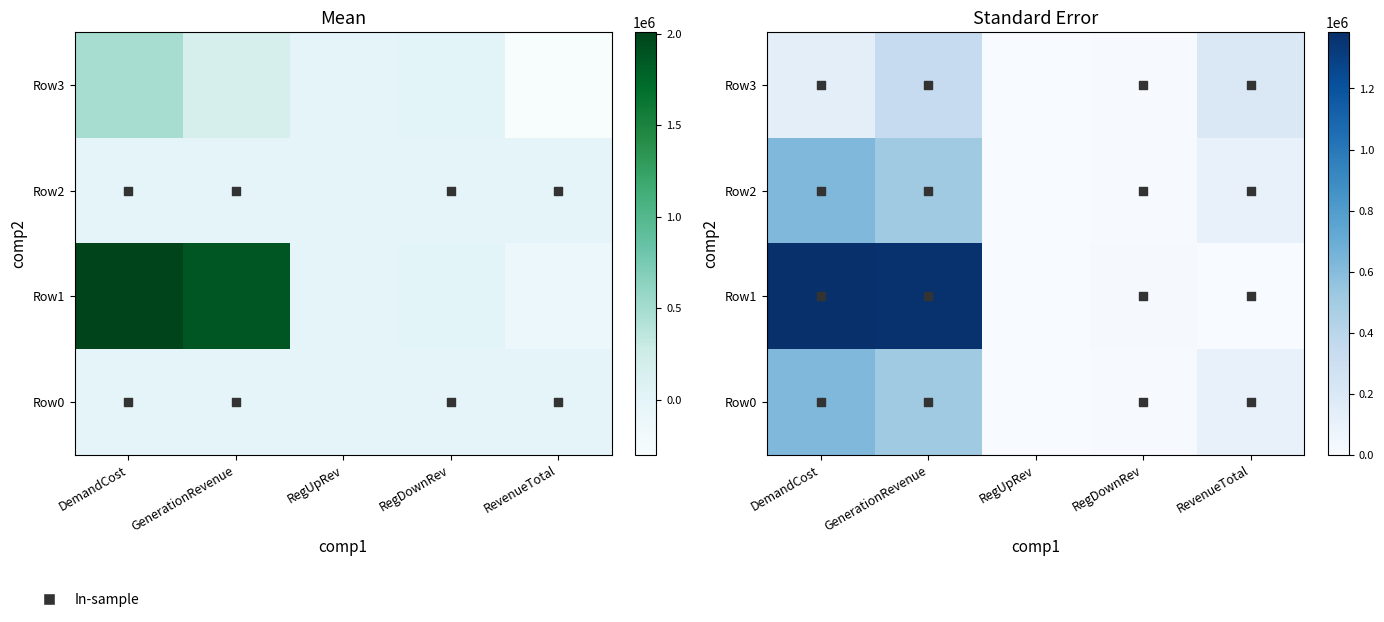

What is the total value across all series at RevenueTotal?

405653.2